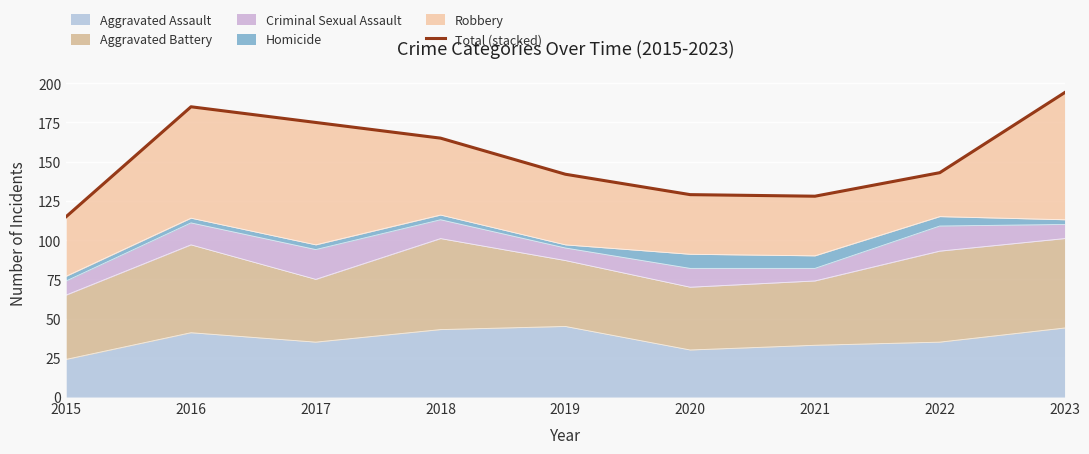

Reading right to left, list all the values displayed in this chart.

2023=194	2022=143	2021=128	2020=129	2019=142	2018=165	2017=175	2016=185	2015=115